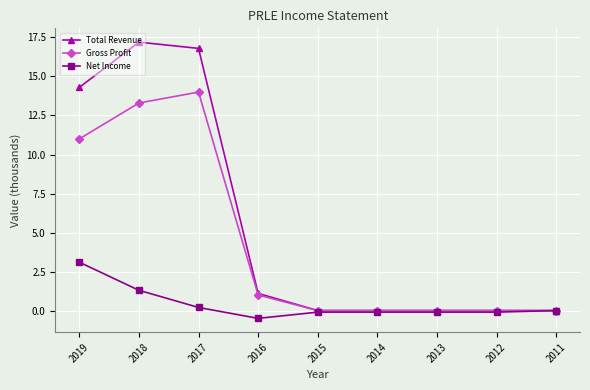

How many series are shown in this chart?

3